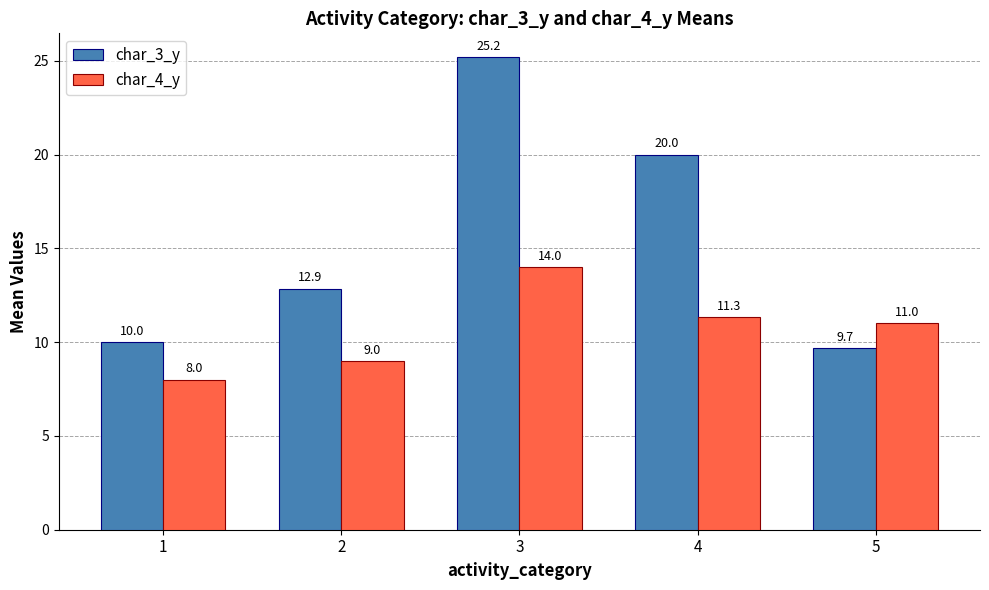

Which series has the largest total across all categories?

char_3_y